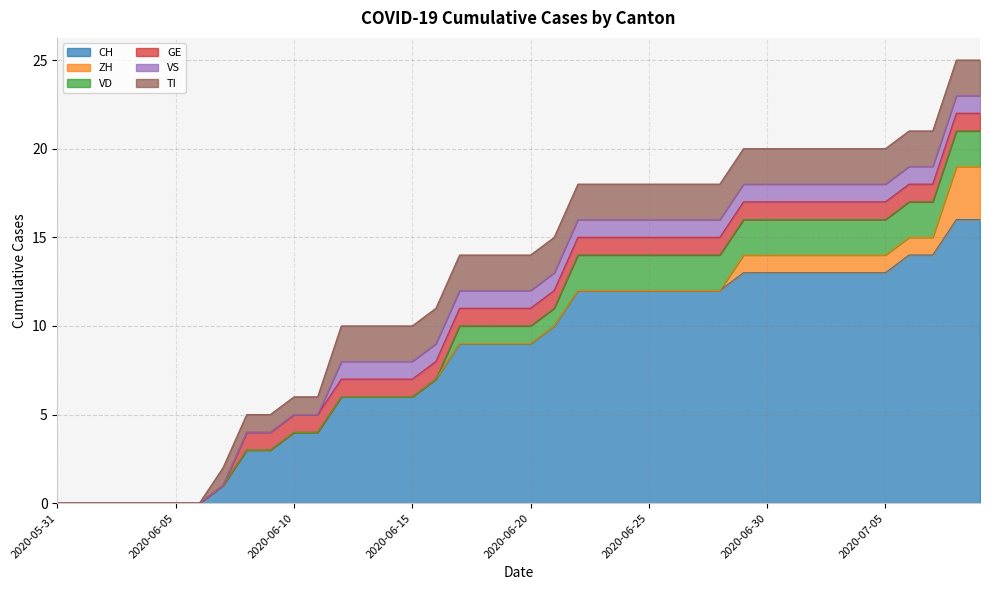

What is the difference between the second highest and minimum values in the CH series?

16